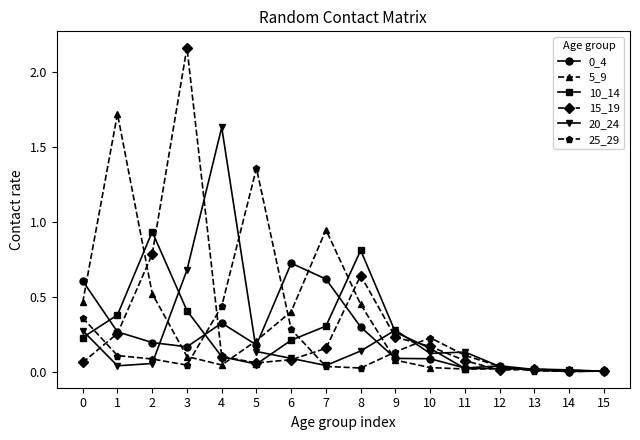

Which category has the highest value across all series?

3